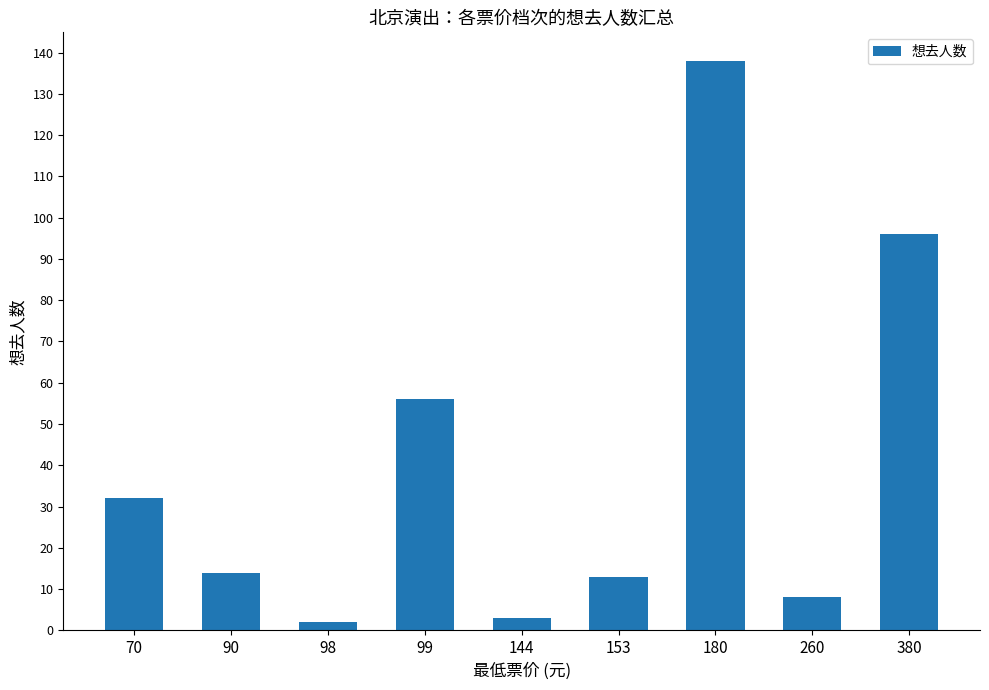

Reading right to left, what are all the values shown in this chart?

96	8	138	13	3	56	2	14	32